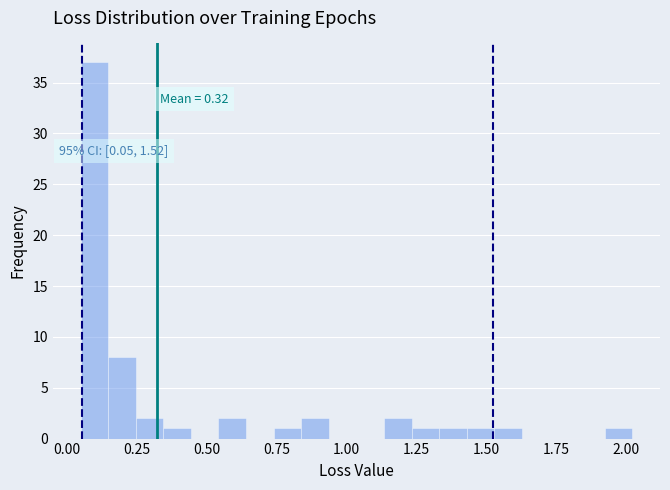

Read against the x-axis, roughly where is the centre of the tallest bar?

0.10